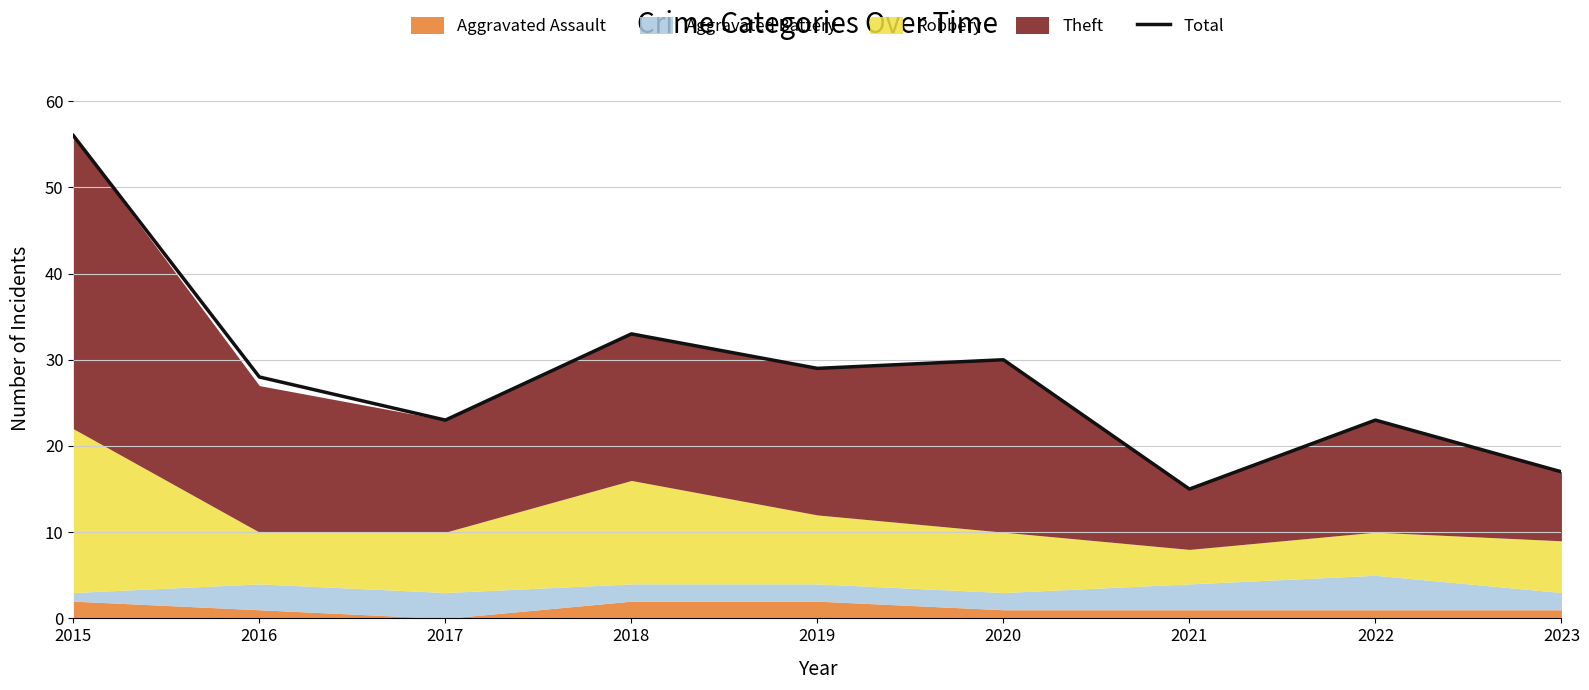

Reading right to left, transcribe all the data shown in this chart.

17	23	15	30	29	33	23	28	56